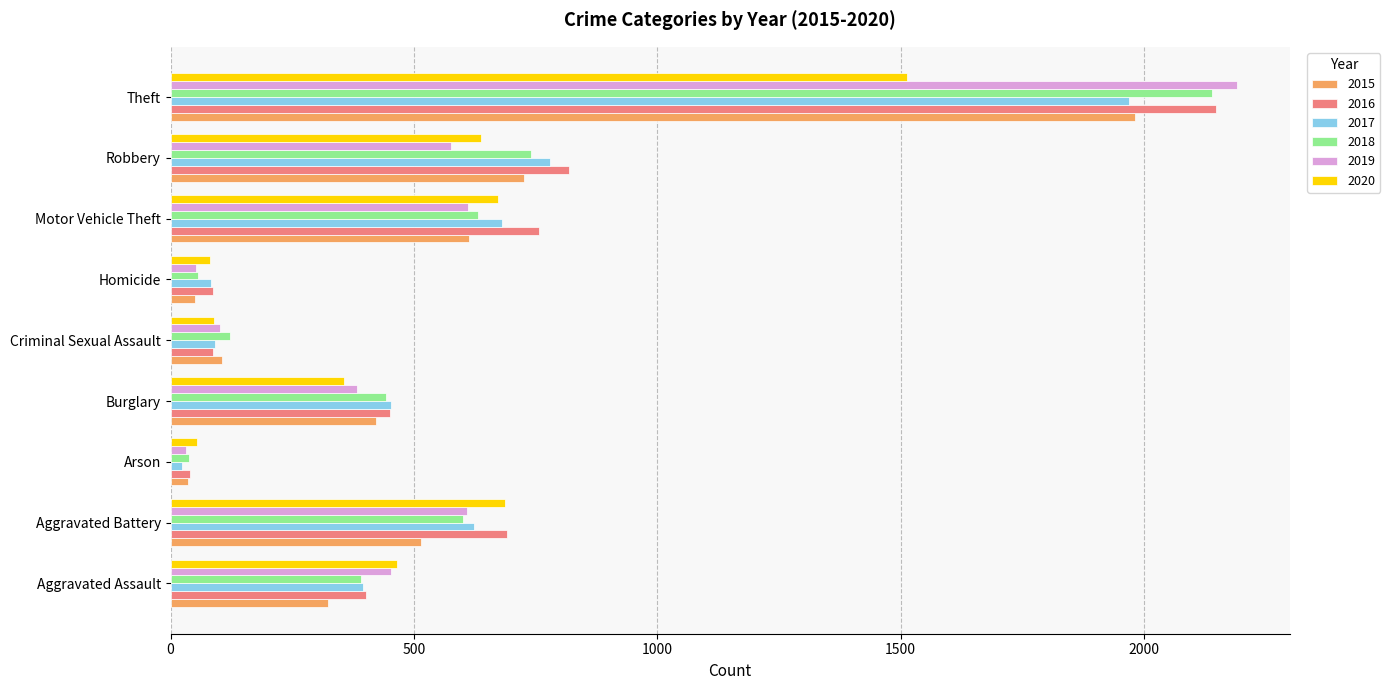

Which series has the widest spread of values?

2019